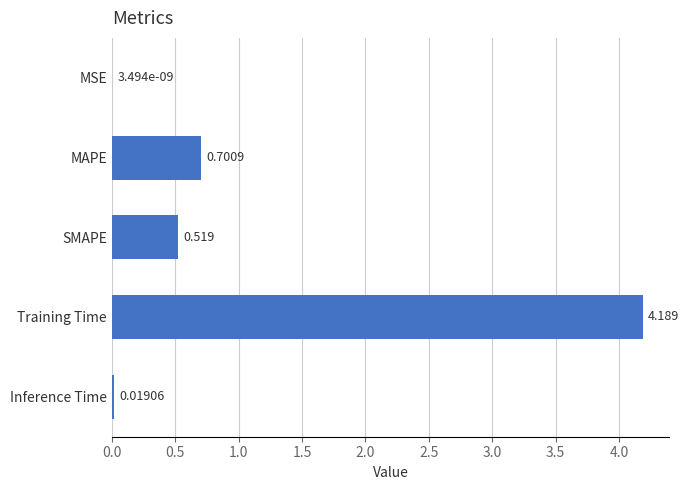

Which has a higher value, MSE or SMAPE?

SMAPE